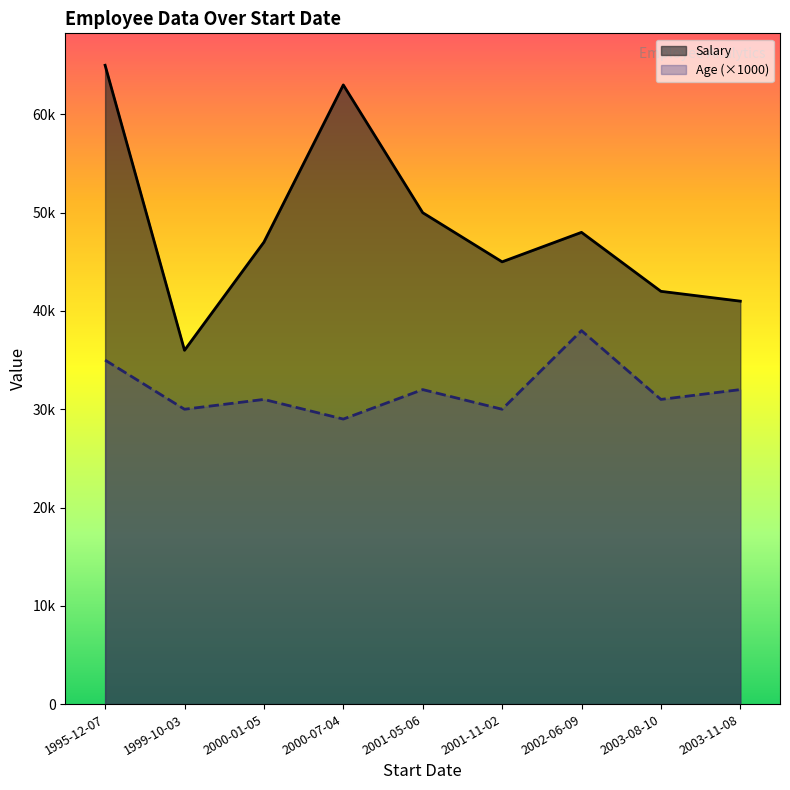

What is the sum of the Age (×1000) values at 2002-06-09 and 2003-08-10?

69000